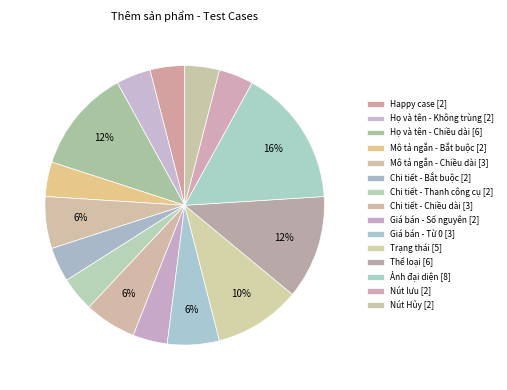

Is it true that Họ và tên - Chiều dài [6] is 12% of the pie?

True